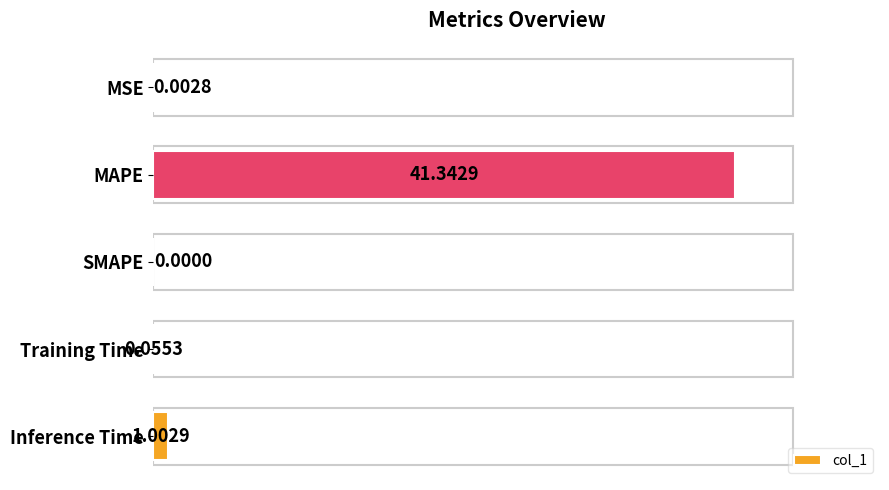

At which category does the chart reach its peak across all series?

MAPE